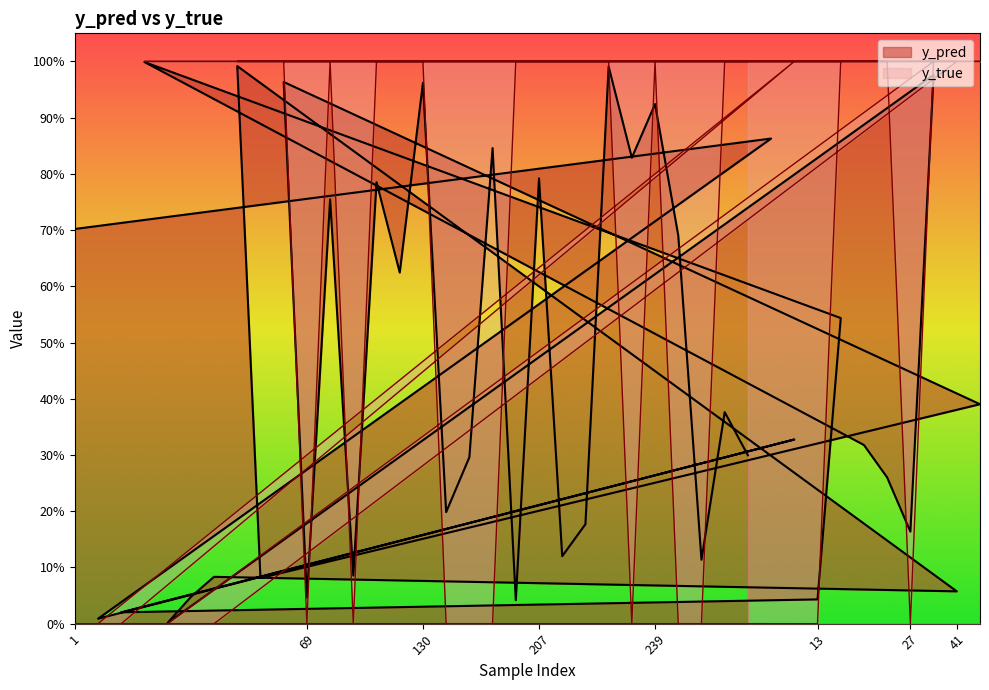

Which series has the largest total across all categories?

y_true